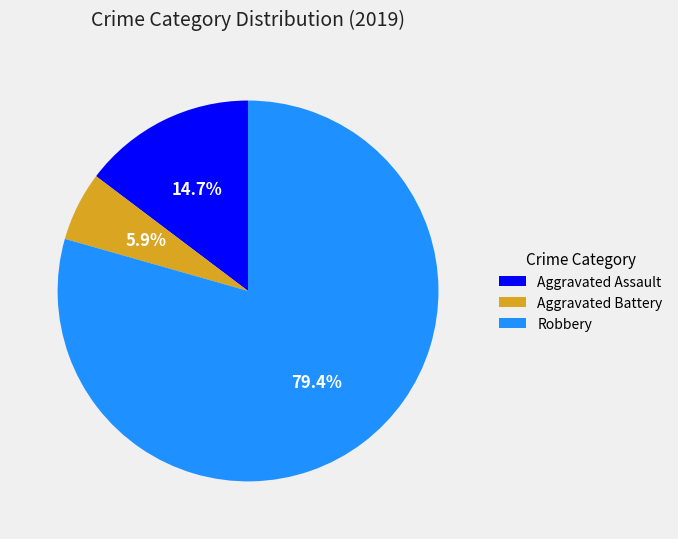

Which category has the smallest portion of the pie?

Aggravated Battery